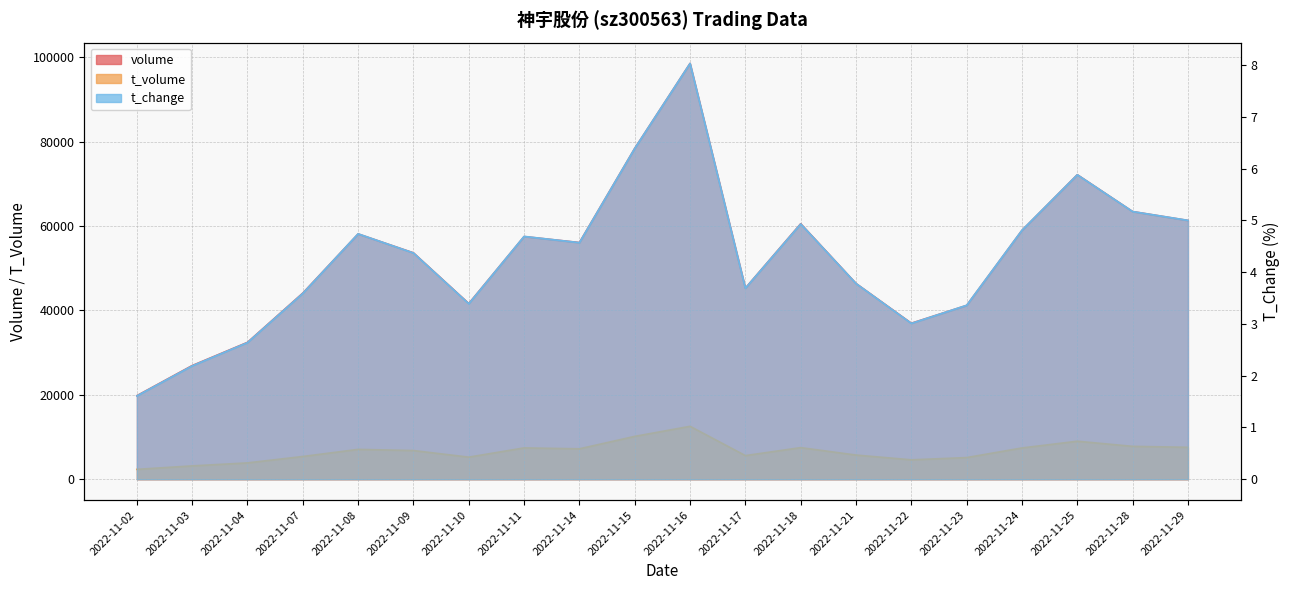

What is the value of the t_change point at the 9th from the left?

4.6